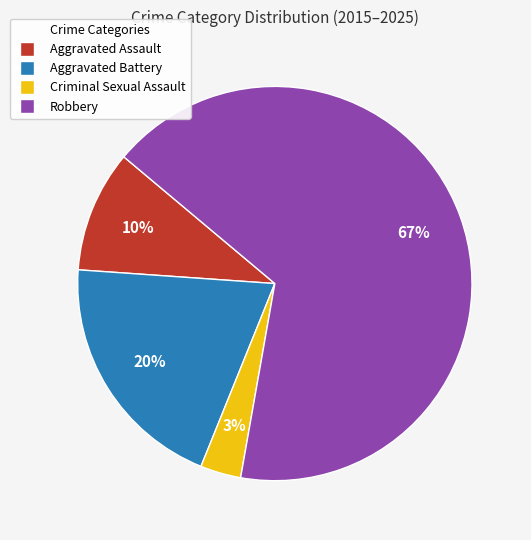

Is it true that Criminal Sexual Assault is 12% of the pie?

False